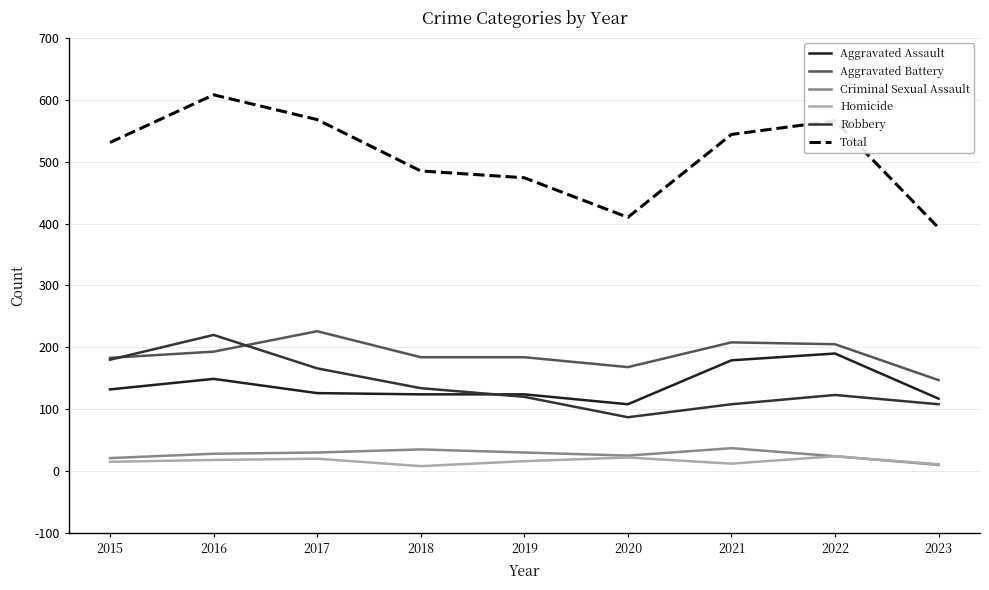

Does the chart have visible grid lines?

Yes